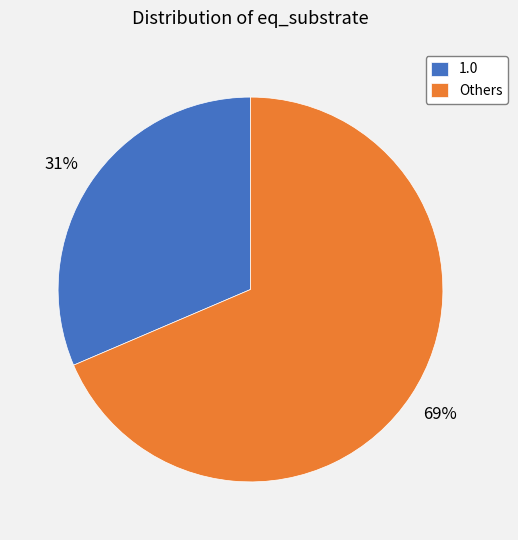

Count the number of slices in the pie.

2